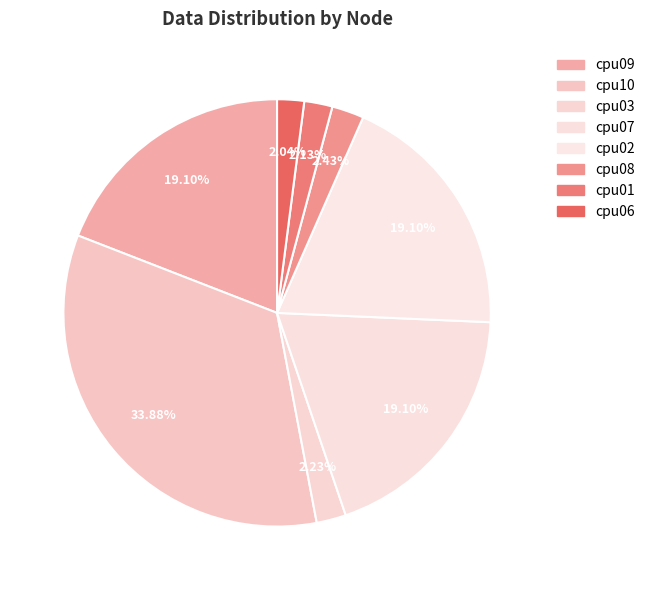

To the nearest percent, what portion does cpu10 represent?

34%